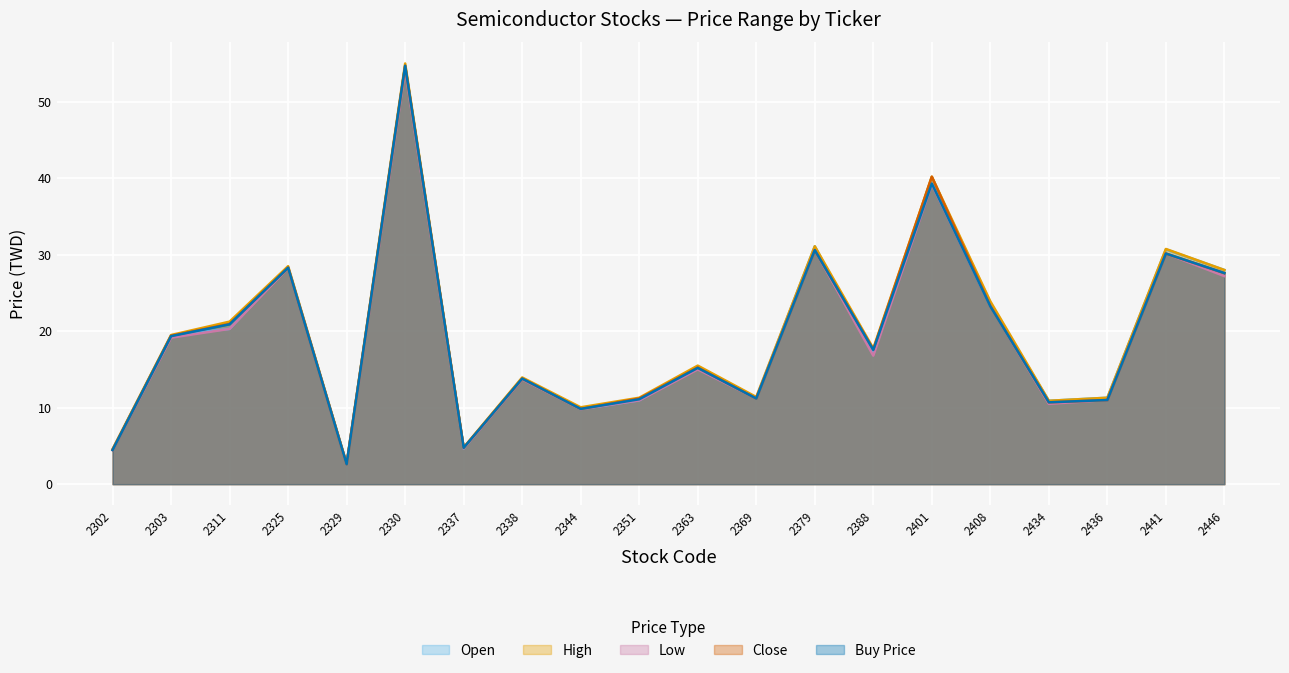

What is the highest value of the Low series?

54.2